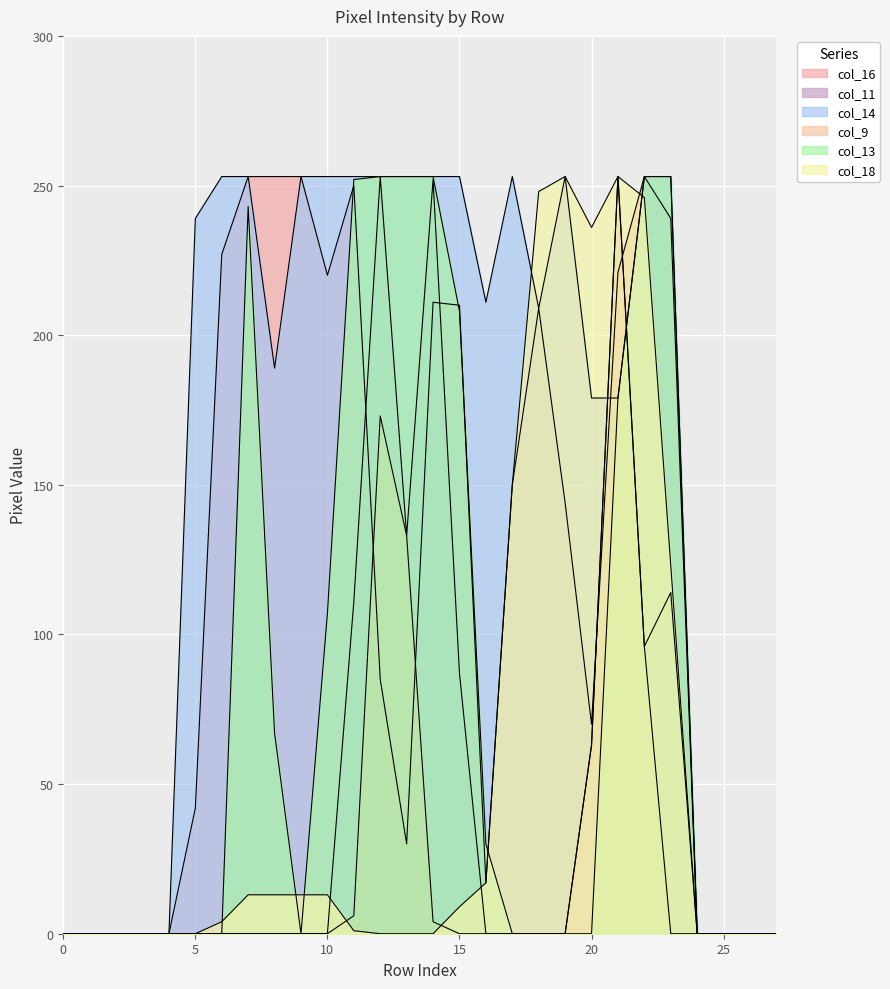

What are all the series names shown in the legend?

col_16, col_11, col_14, col_9, col_13, col_18